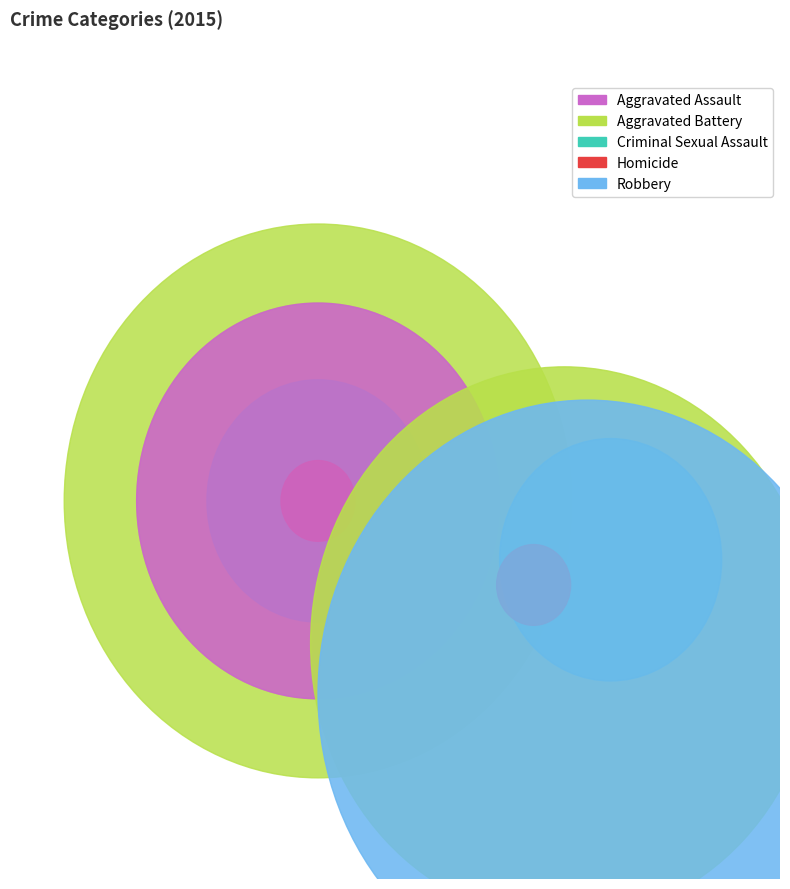

What percentage is the Aggravated Assault slice, to the nearest percent?

18%